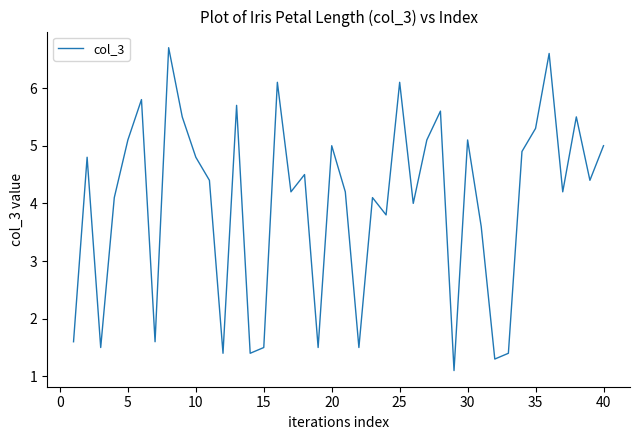

What is the minimum value shown in the chart?

1.1